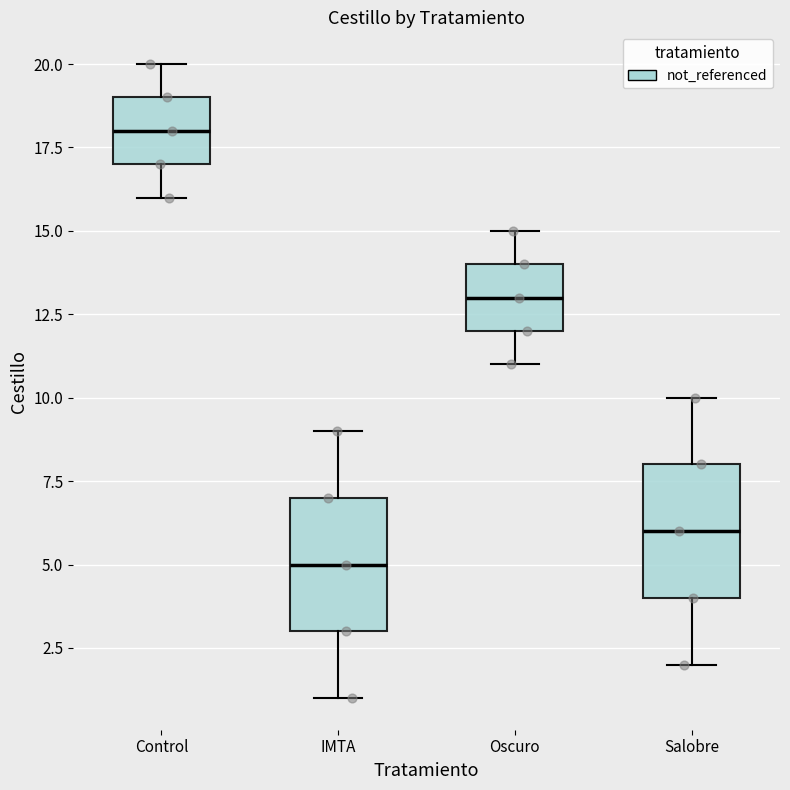

Reading left to right, transcribe this box plot: for each box, give where its median line is, the range the box spans, and where its two whiskers end, as read against the y-axis. The values are not printed on the chart, so give them approximately, as read against the axis.

Control: median 18, box 17 to 19, whiskers 16 to 20
IMTA: median 5, box 3 to 7, whiskers 1 to 9
Oscuro: median 13, box 12 to 14, whiskers 11 to 15
Salobre: median 6, box 4 to 8, whiskers 2 to 10